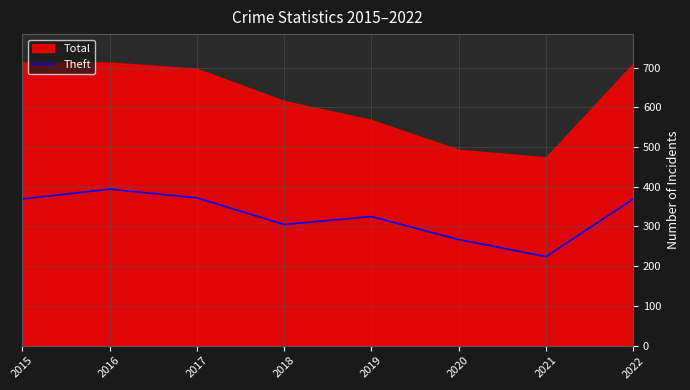

Which has a higher value, 2021 or 2019?

2019